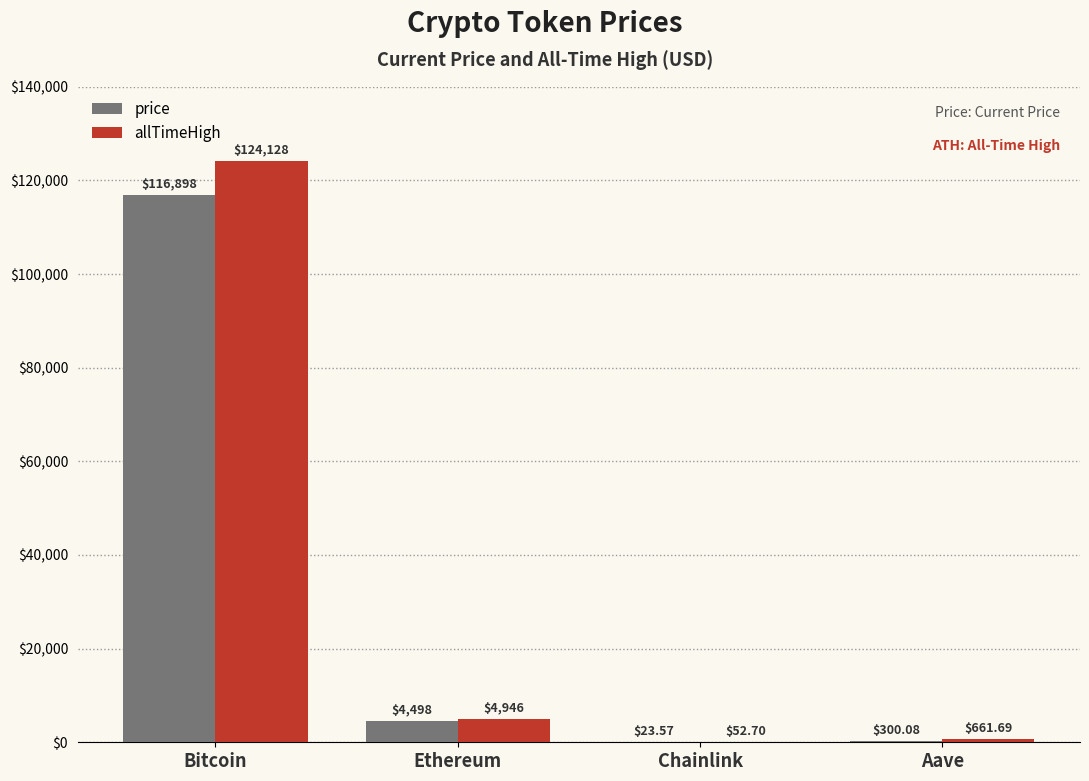

Which series changed the most between Bitcoin and Ethereum?

allTimeHigh